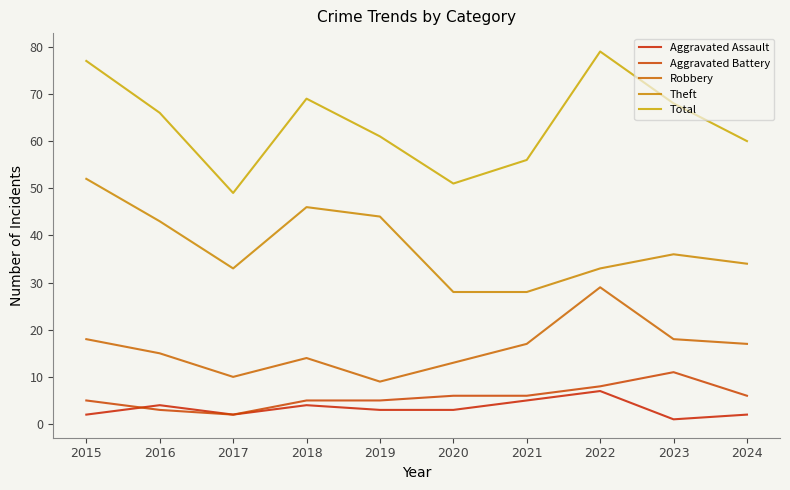

At which label does Aggravated Assault first exceed 3?

2016